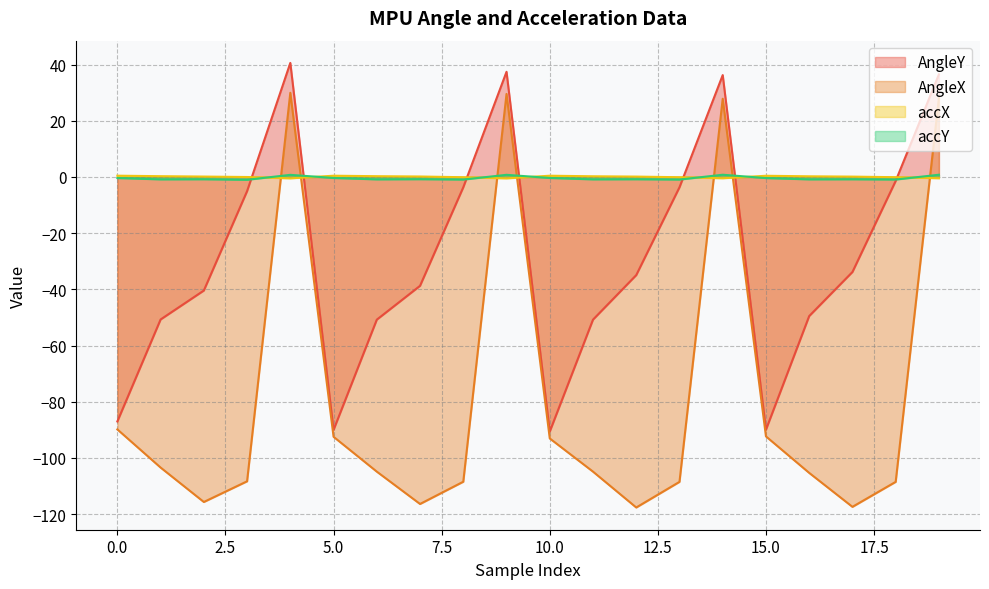

True or false: AngleX has more than 2 interior local peaks.

True